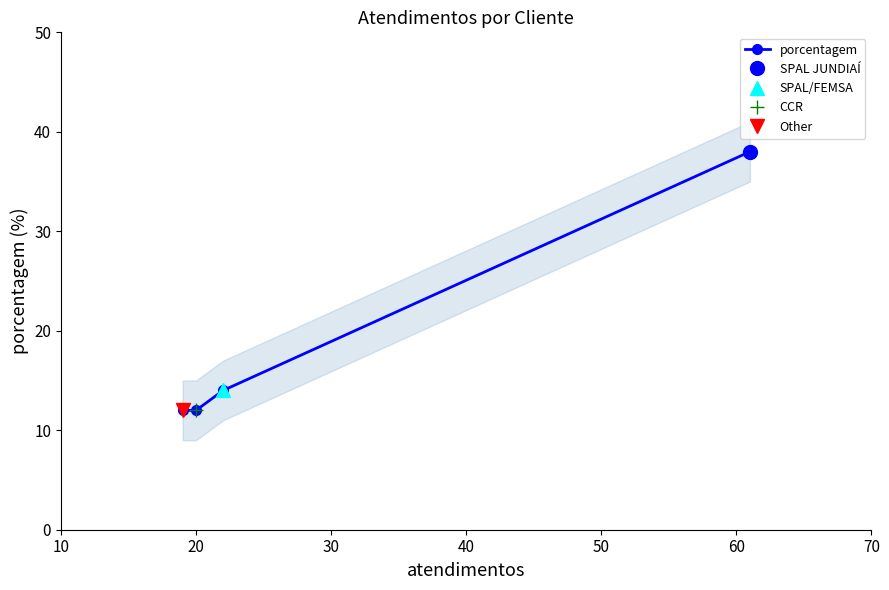

What is the maximum value shown in the chart?

38